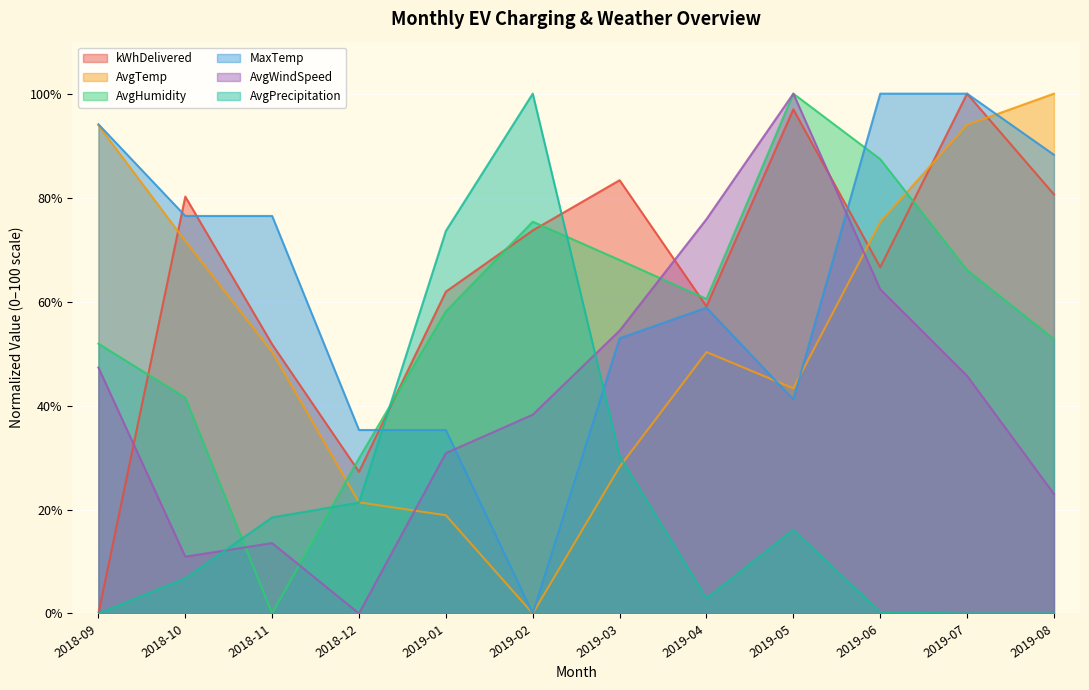

What is the label of the 10th point from the left?

2019-06